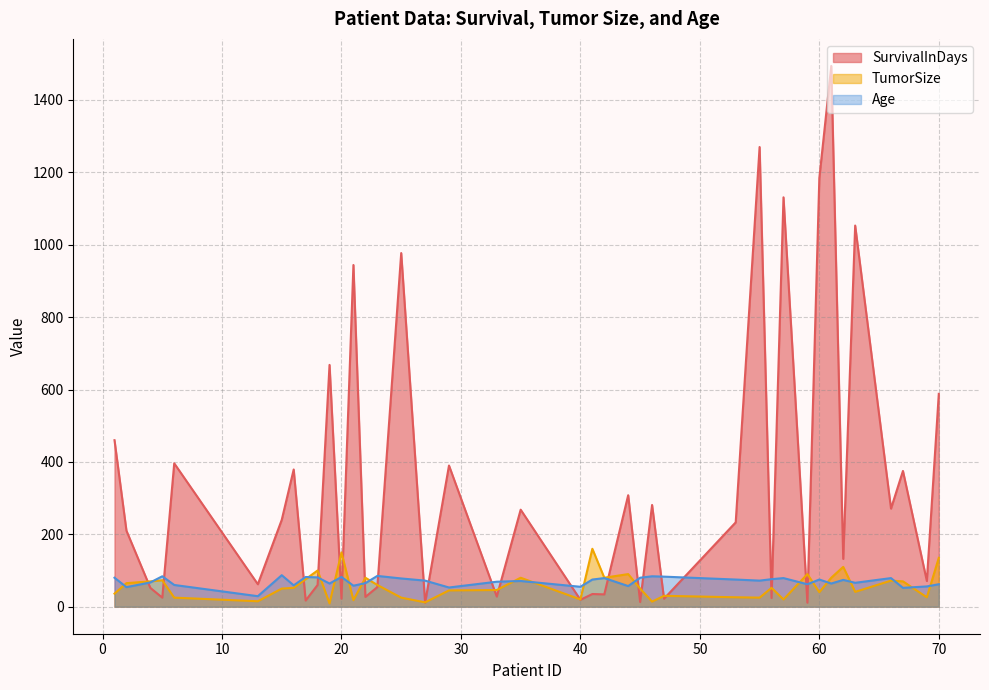

Reading left to right, what are all the values shown in this chart?

SurvivalInDays: 1=460	2=210	4=52	5=25	6=396	13=62	15=240	16=379	17=17	18=60	19=668	20=22	21=944	22=27	23=54	25=977	27=11	29=390	33=28	35=268	40=19	41=35	42=34	44=308	45=13	46=281	47=22	53=233	55=1270	56=24	57=1131	59=11	60=1184	61=1494	62=132	63=1053	66=271	67=375	69=71	70=588
TumorSize: 1=36	2=65	4=70	5=73	6=25	13=15	15=50	16=52	17=76	18=100	19=9	20=150	21=18	22=80	23=60	25=25	27=12	29=45	33=46	35=80	40=20	41=160	42=80	44=90	45=50	46=14	47=30	53=26	55=25	56=52	57=20	59=90	60=40	61=80	62=110	63=41	66=72	67=70	69=26	70=135
Age: 1=80	2=54	4=67	5=84	6=60	13=29	15=87	16=59	17=82	18=81	19=64	20=82	21=58	22=65	23=85	25=78	27=72	29=53	33=69	35=71	40=55	41=75	42=79	44=57	45=80	46=84	47=83	53=75	55=72	56=76	57=79	59=62	60=75	61=64	62=74	63=66	66=79	67=52	69=56	70=62